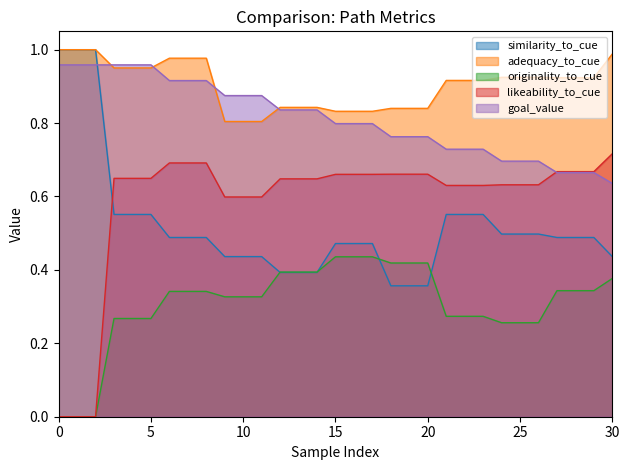

True or false: goal_value and originality_to_cue intersect in this chart.

False